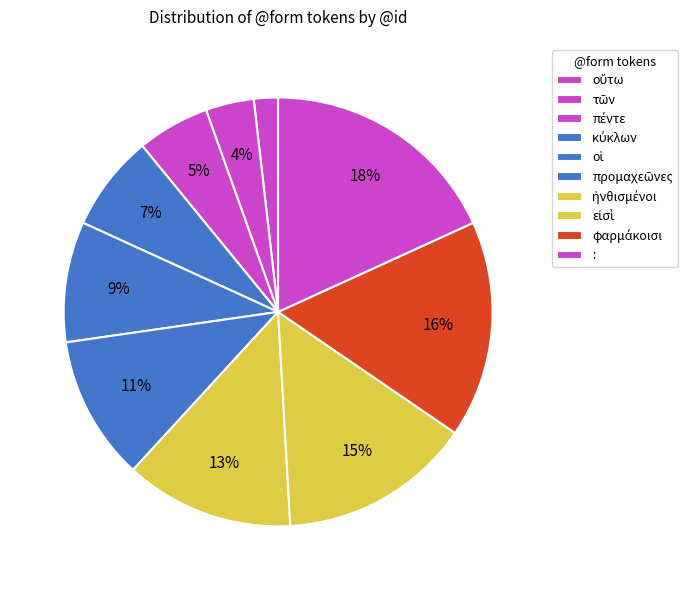

What is the largest slice in the pie chart?

: